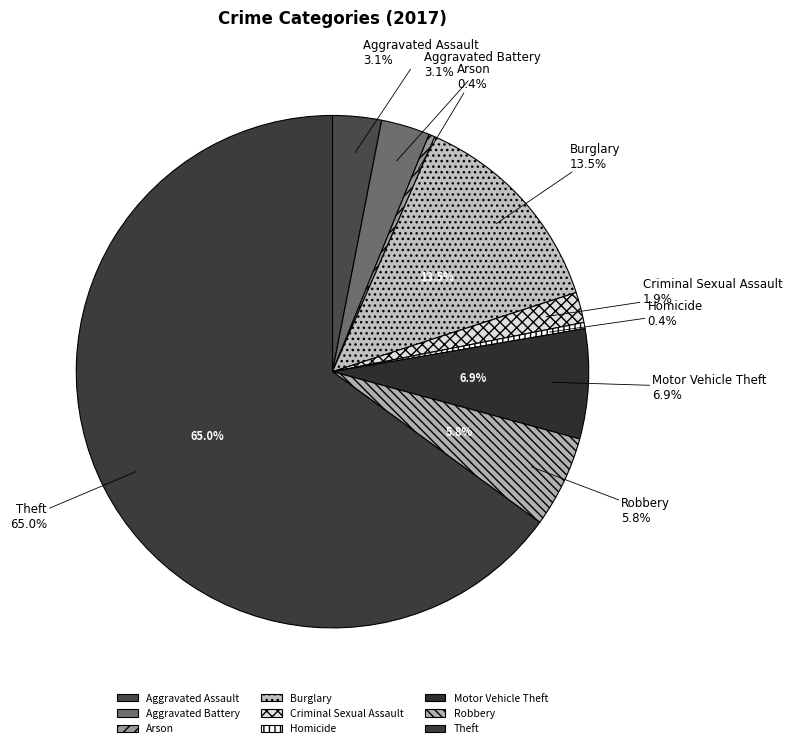

What is the smallest slice in the pie chart?

Arson